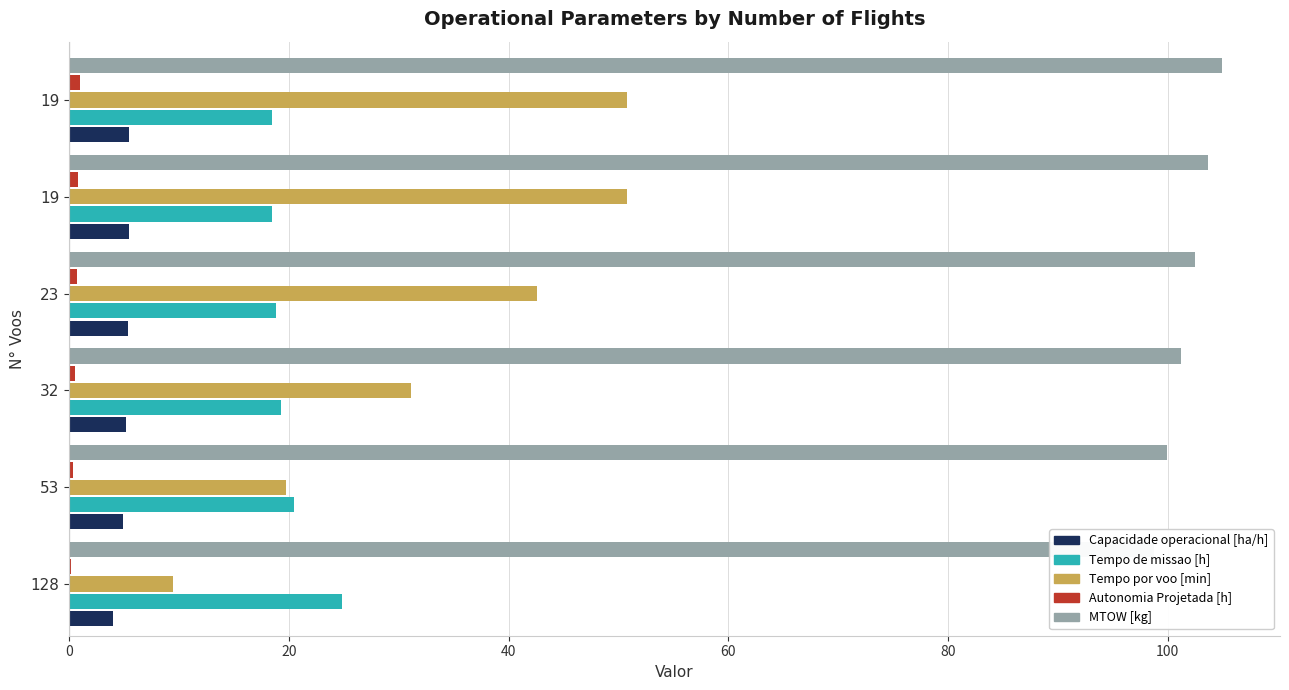

What is the value of the MTOW [kg] bar at the 2nd from the left?

100.0